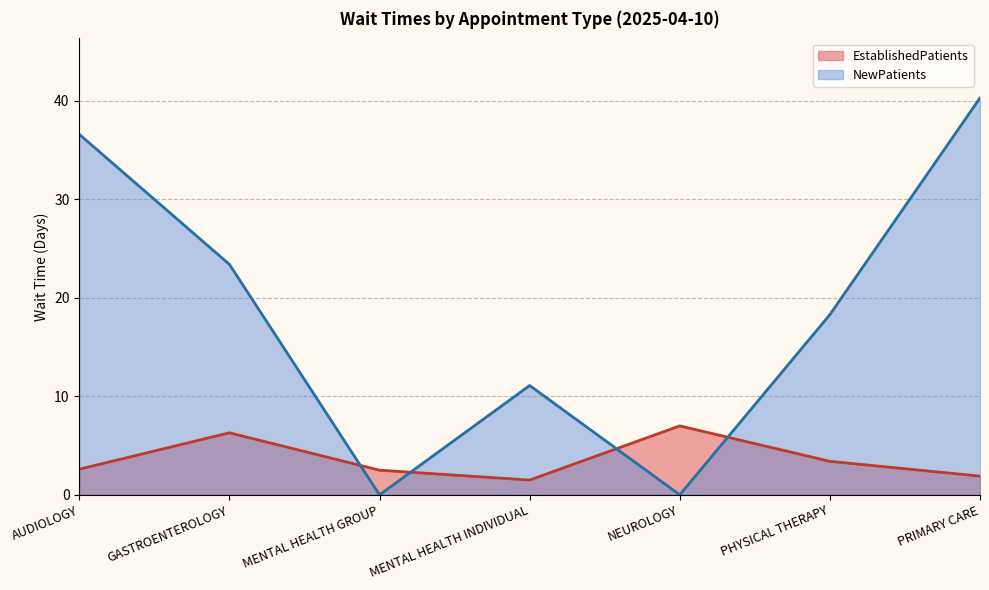

Which series ends up on top after the final intersection of NewPatients and EstablishedPatients?

NewPatients